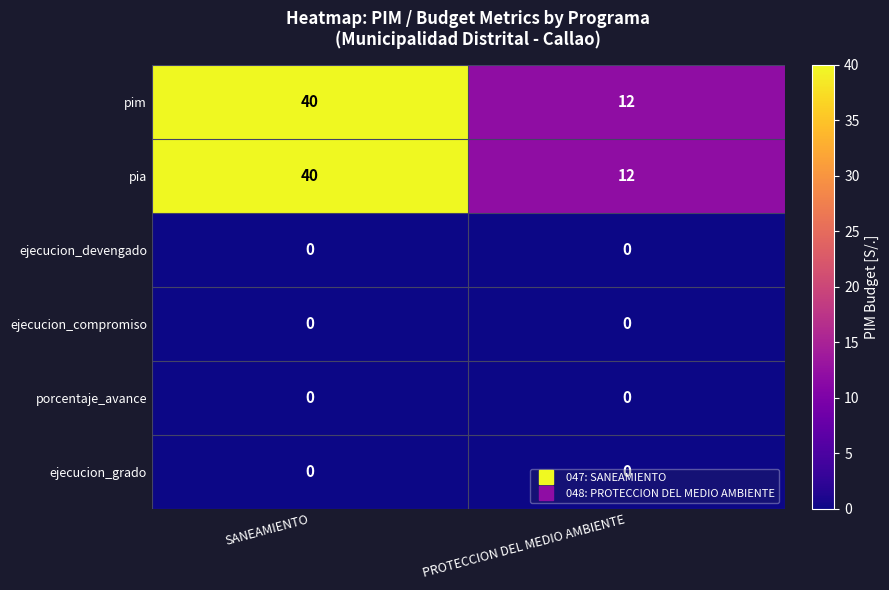

What is the sum of all pim values?

52